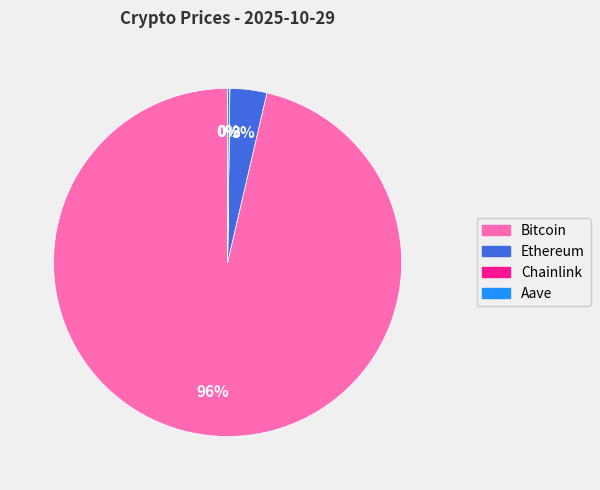

Which slice is the largest?

Bitcoin